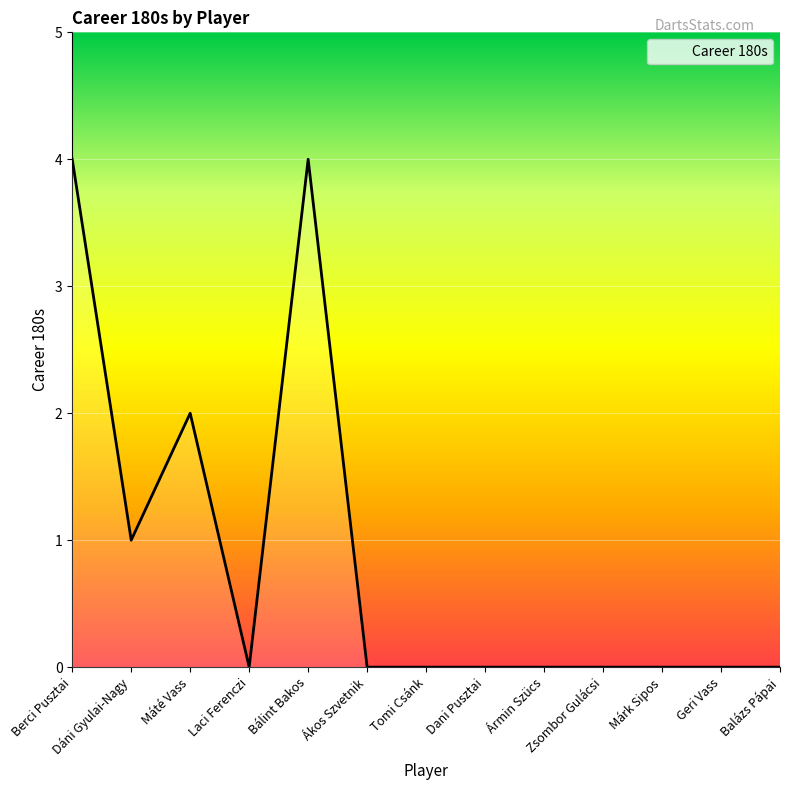

Reading left to right, extract all data points from this chart.

4	1	2	0	4	0	0	0	0	0	0	0	0